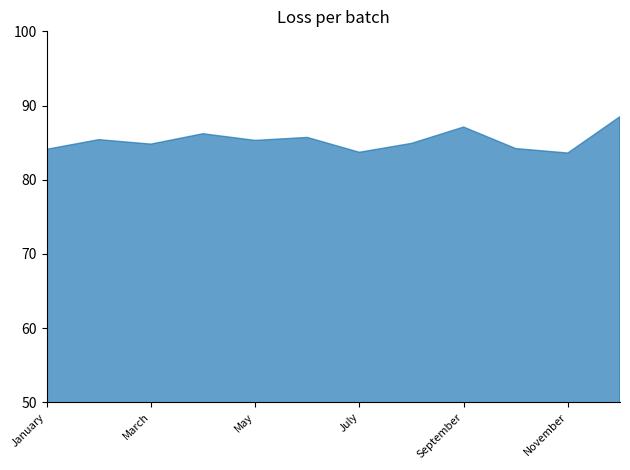

Between March and September, which is larger?

September